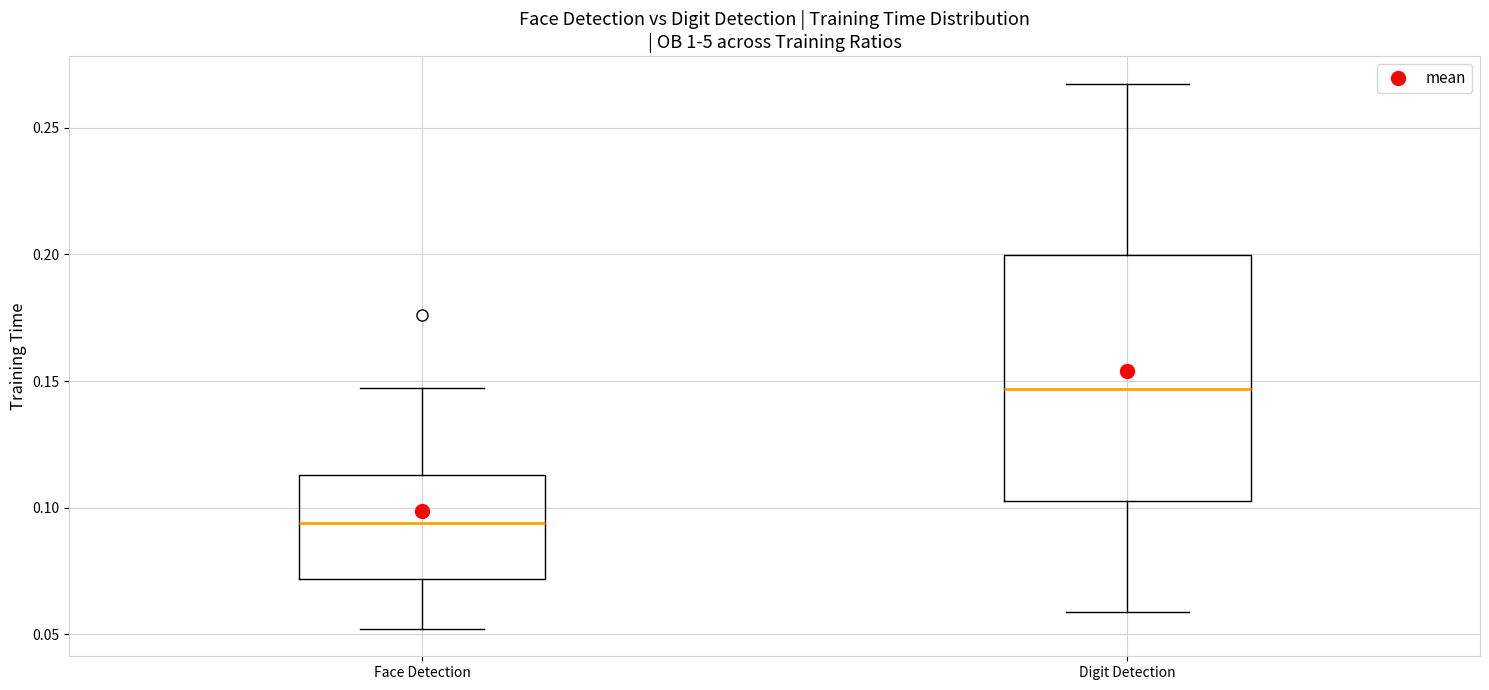

Reading left to right, transcribe this box plot: for each box, give where its median line is, the range the box spans, and where its two whiskers end, as read against the y-axis. The values are not printed on the chart, so give them approximately, as read against the axis.

Face Detection: median 0.095, box 0.070 to 0.115, whiskers 0.050 to 0.145
Digit Detection: median 0.145, box 0.105 to 0.200, whiskers 0.060 to 0.265